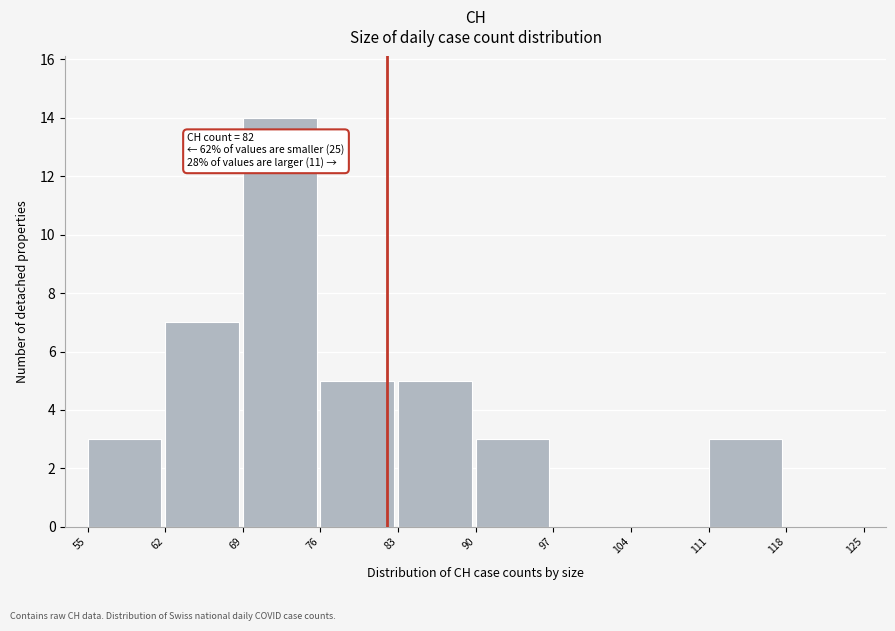

Which range on the x-axis has the tallest bar?

69 to 76